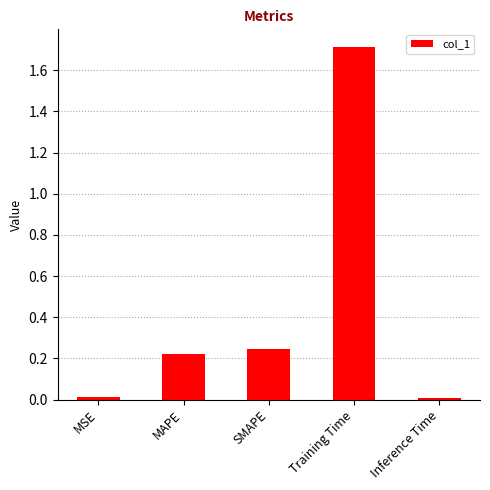

The value at SMAPE is 0.4. True or false?

False